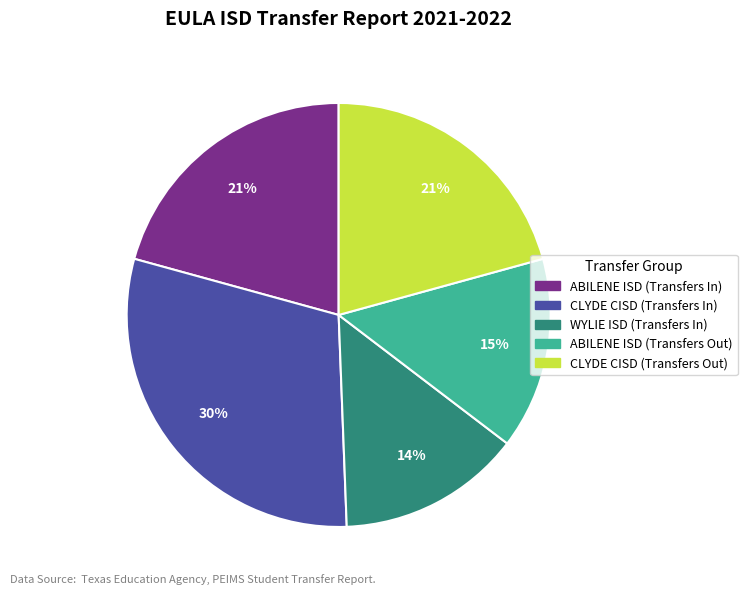

To the nearest percent, what is the difference between the largest and smallest slice percentages?

16%